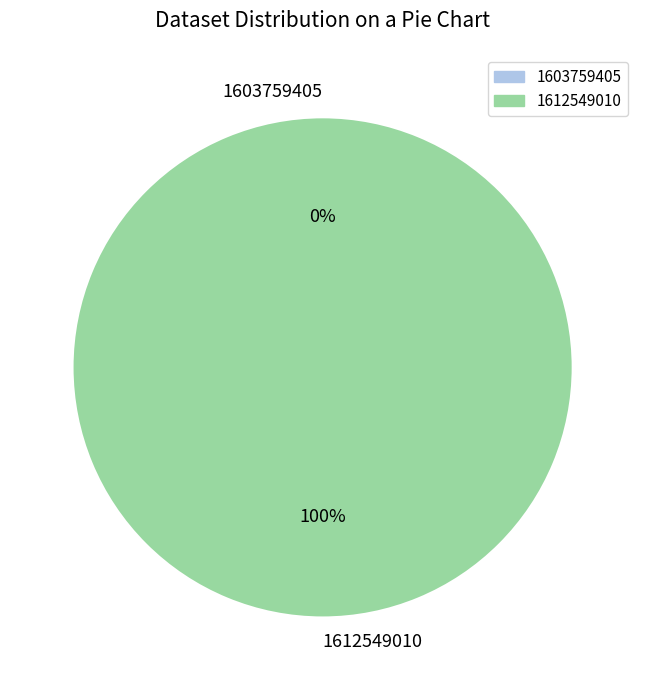

What is the change in value from 1603759405 to 1612549010?

+1